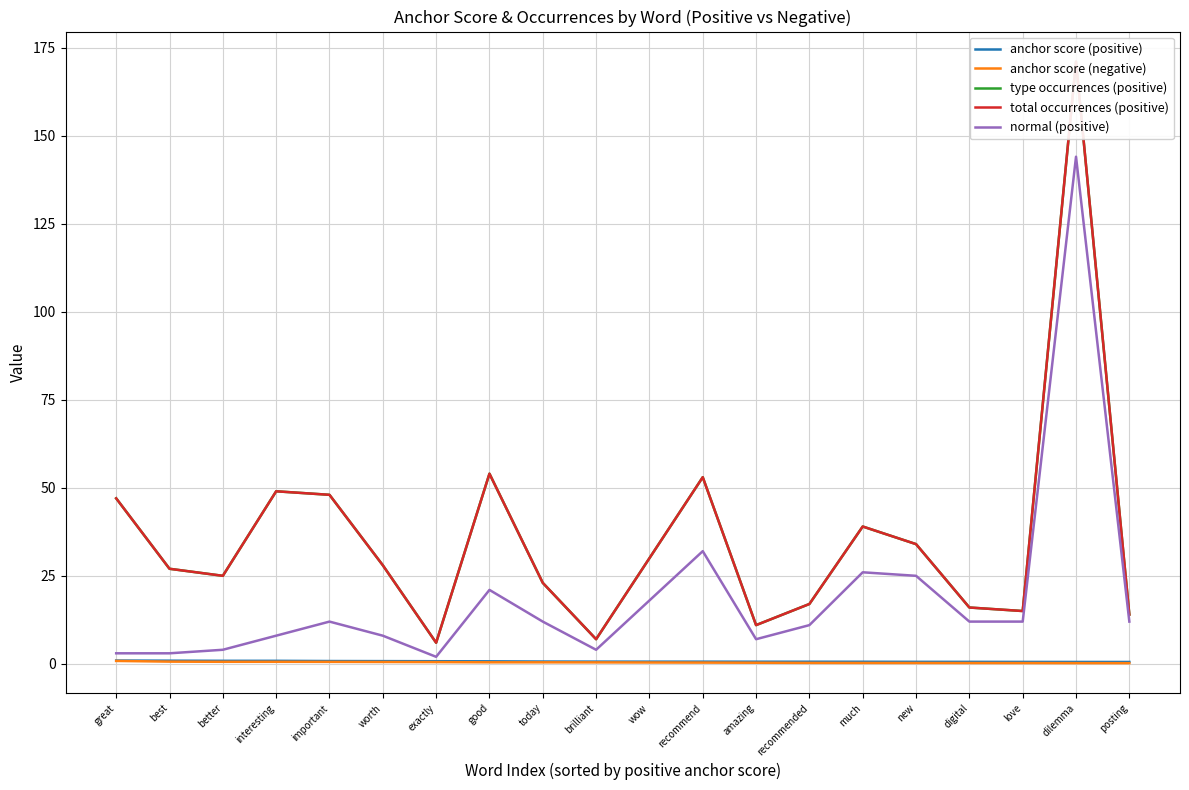

What value does the anchor score (negative) series have at new?

0.2